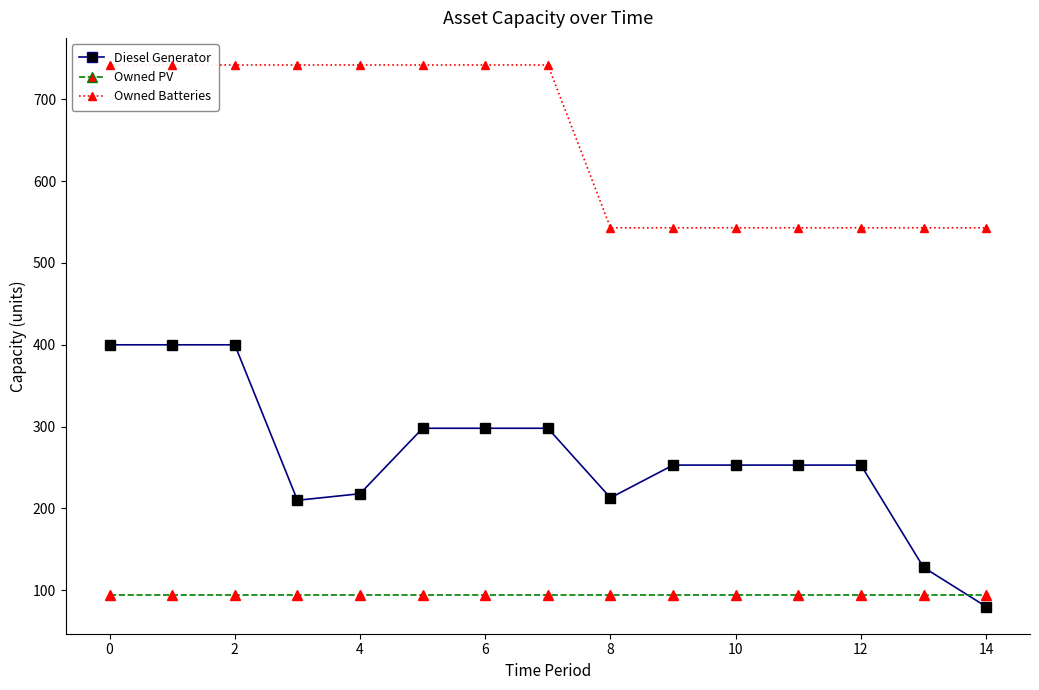

What is the smallest value displayed?

80